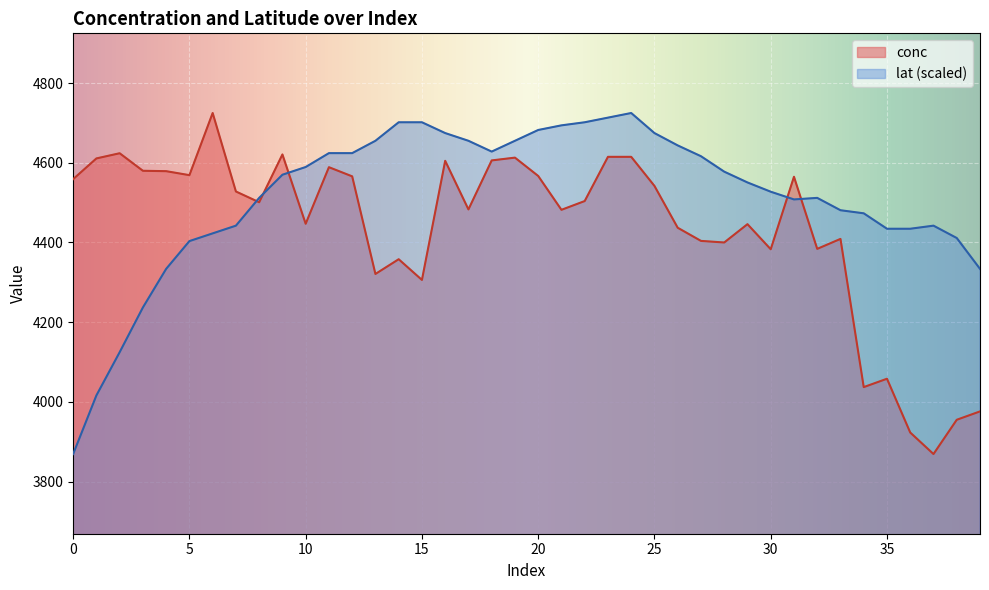

What is the average value of the lat series?

4514.5